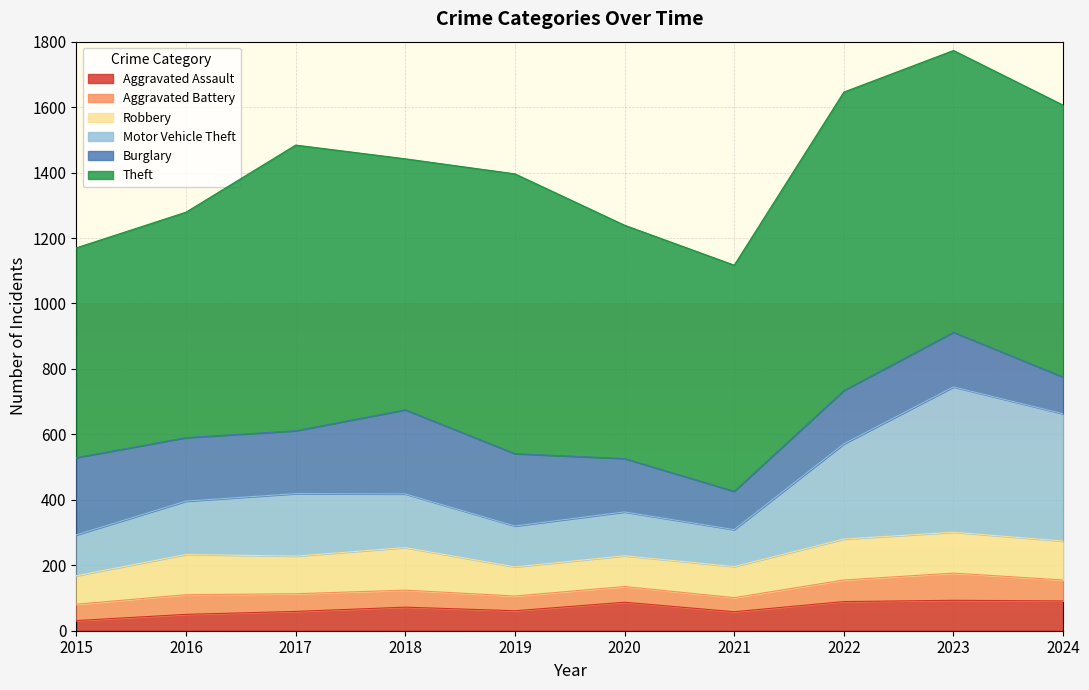

The value of Robbery at 2017 is 76. True or false?

False